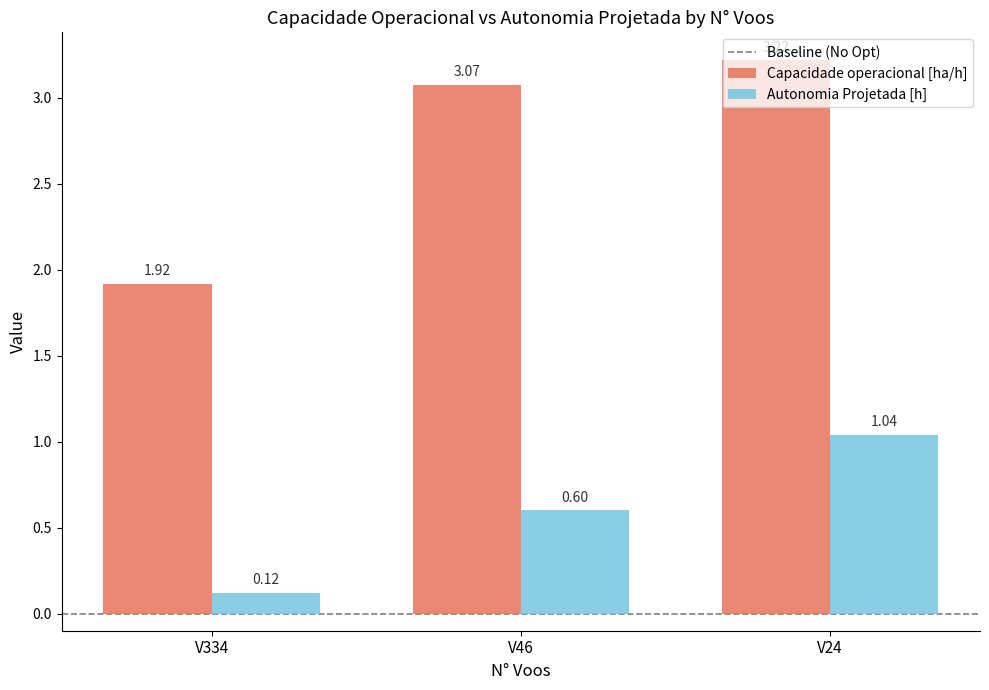

Which series has the widest spread of values?

Capacidade operacional [ha/h]